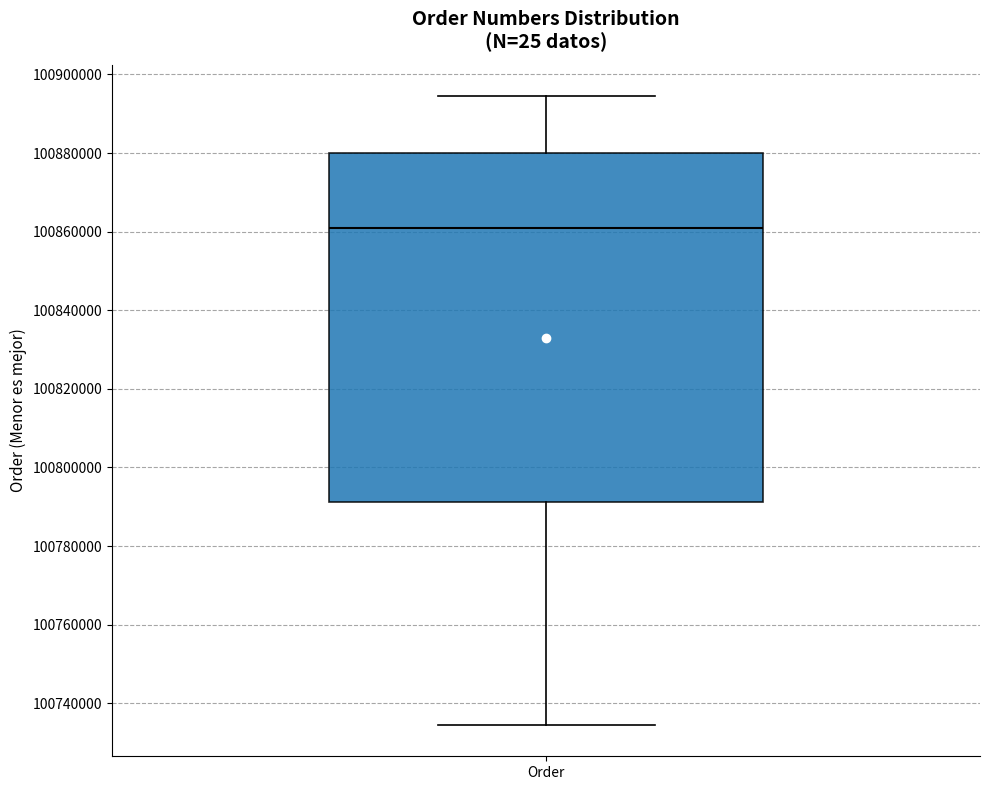

Transcribe this box plot: give where the median line is, the range the box spans, and where the two whiskers end, as read against the y-axis. The values are not printed on the chart, so give them approximately, as read against the axis.

median 100860000, box 100792000 to 100880000, whiskers 100734000 to 100894000